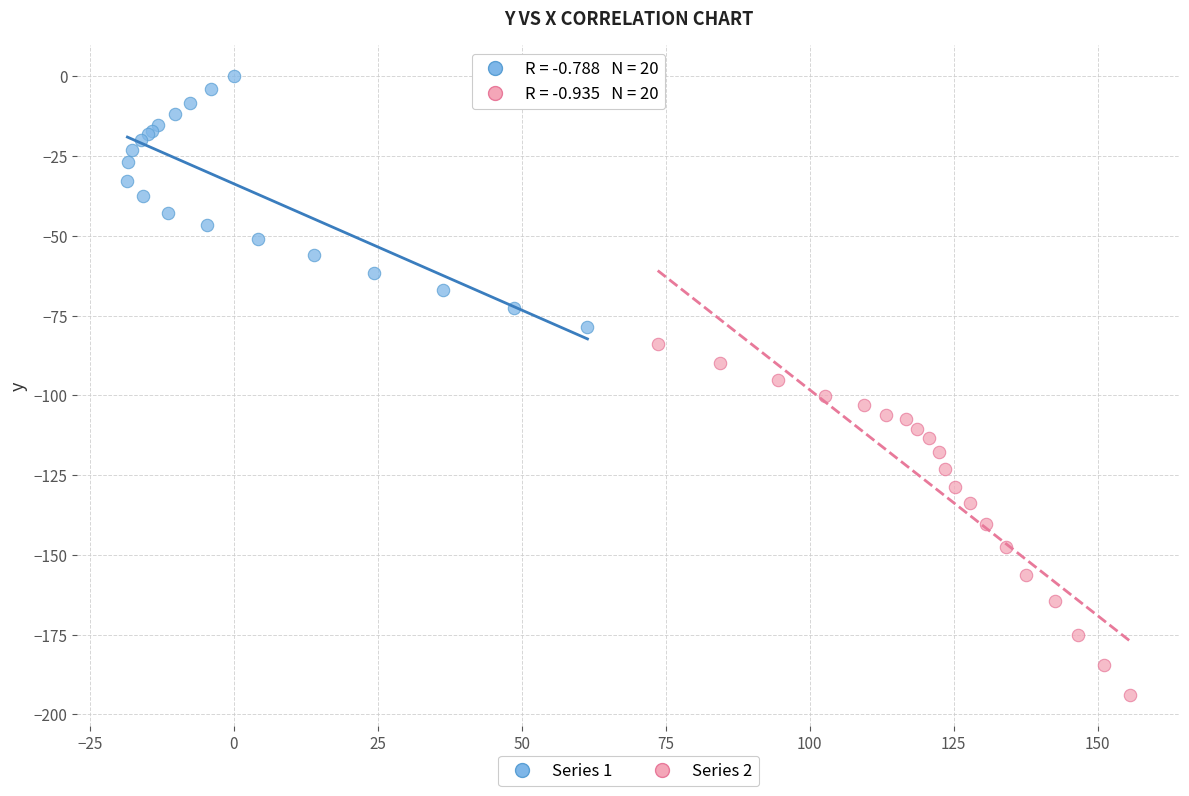

Which series has the widest spread of Y values?

Series 2